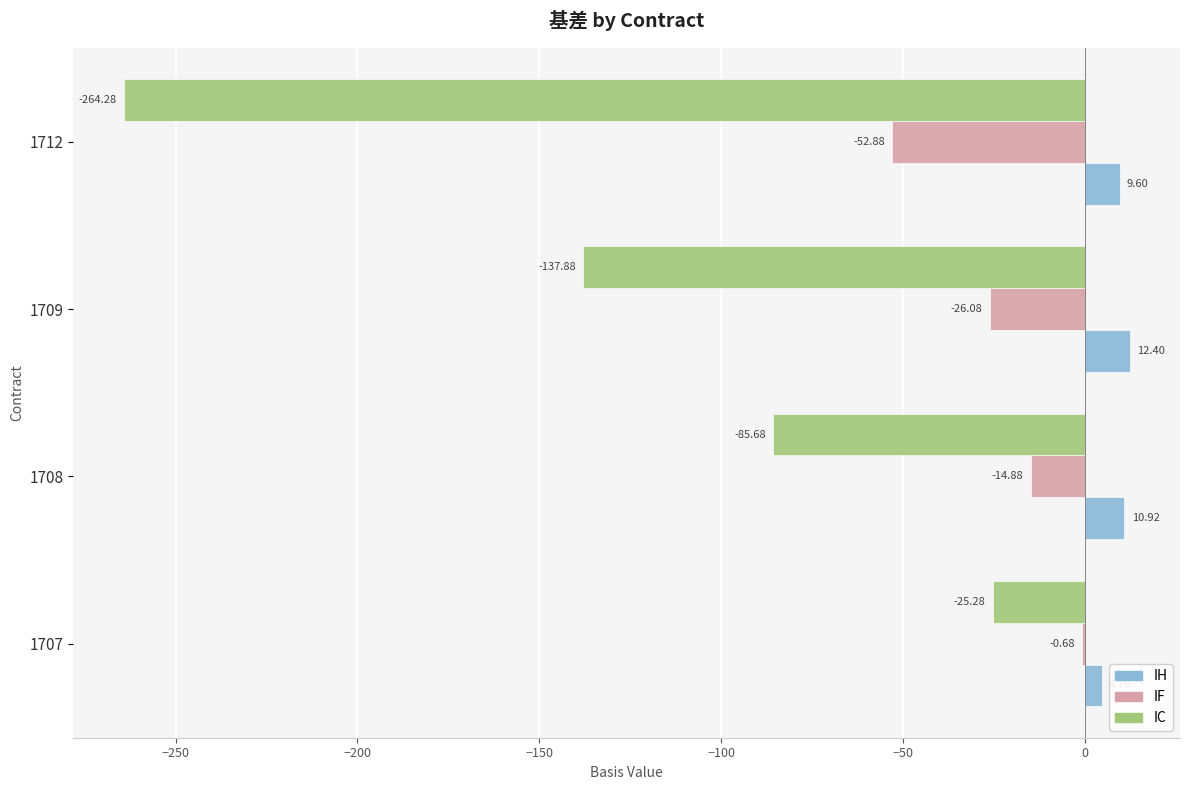

What is the total value across all series at 1709?

-151.6